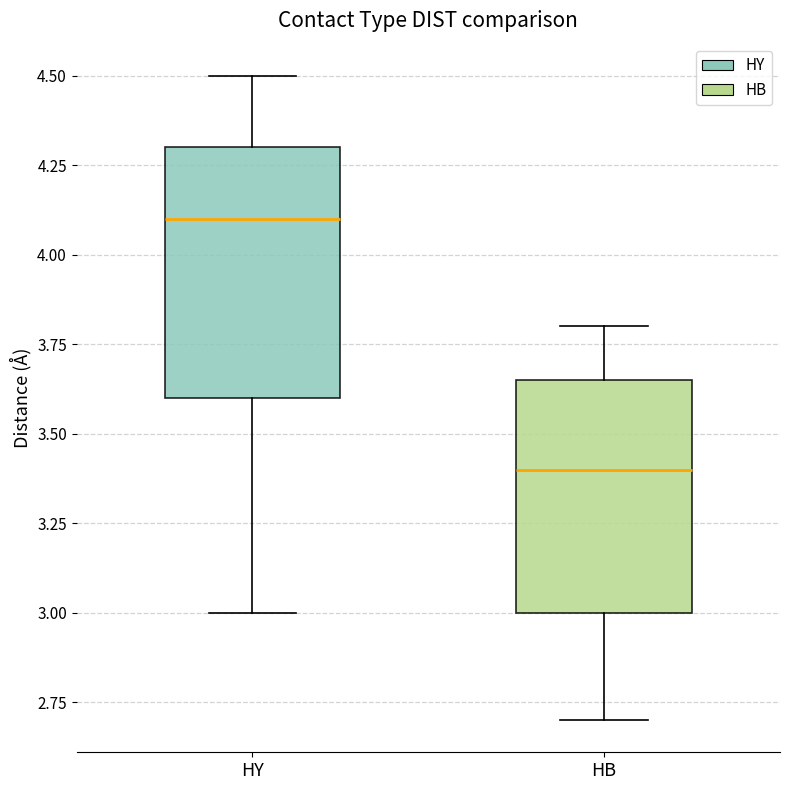

Which box has the lowest median line?

HB